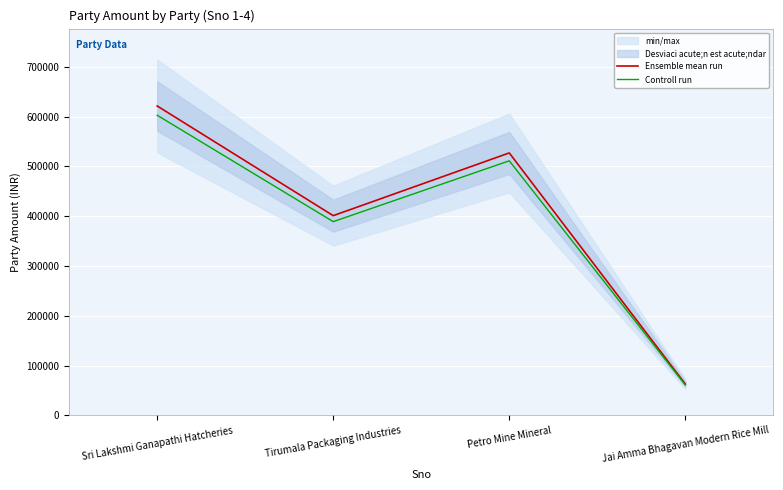

What position from the right is Tirumala Packaging Industries?

3